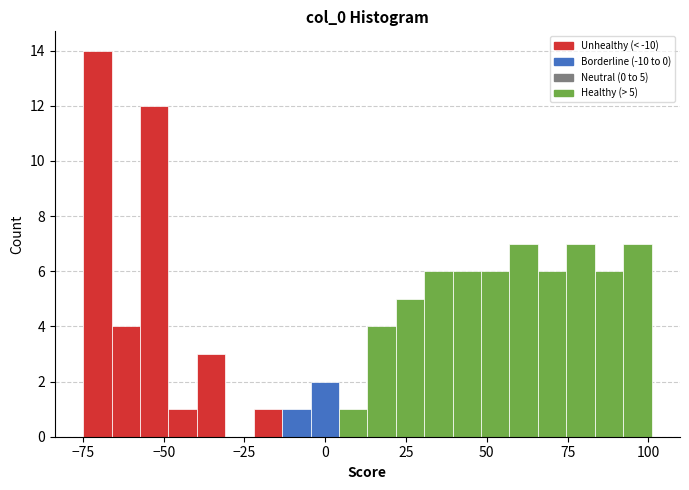

Around what value on the x-axis is the tallest bar? Give the approximate position of its centre, as read against the axis.

-70